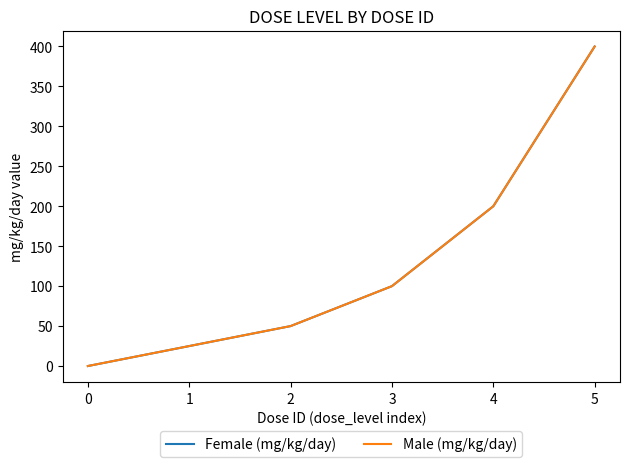

How many lines are shown in the chart?

2